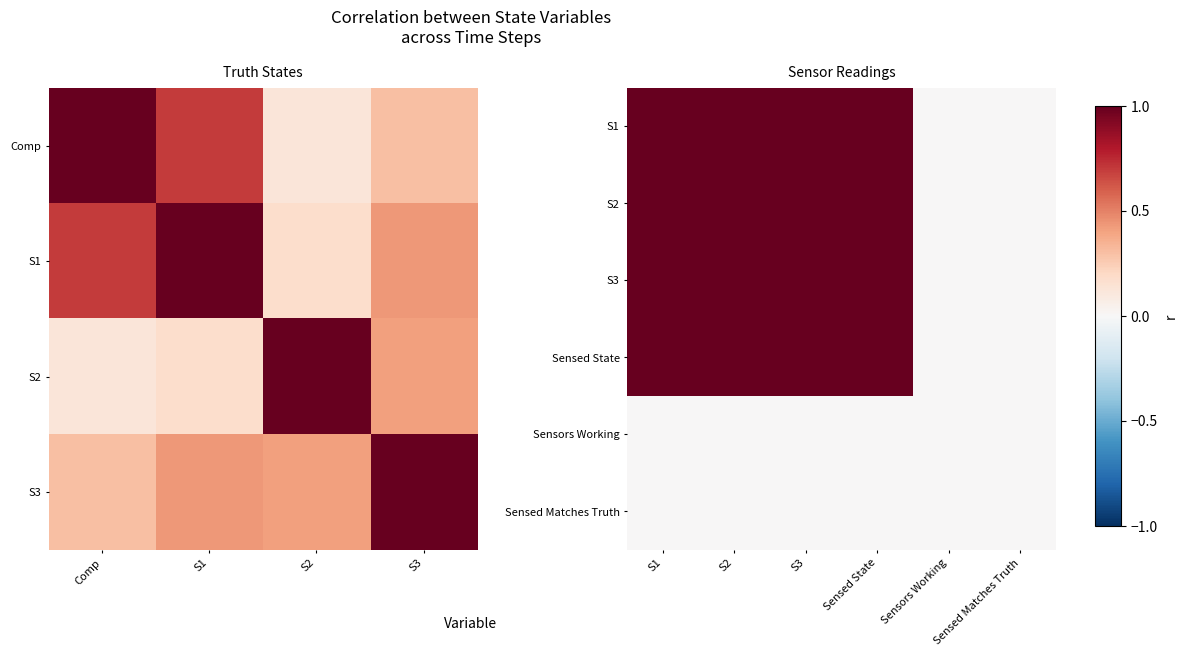

The value of Sensors Working at Sensors Working is 0.0. True or false?

True